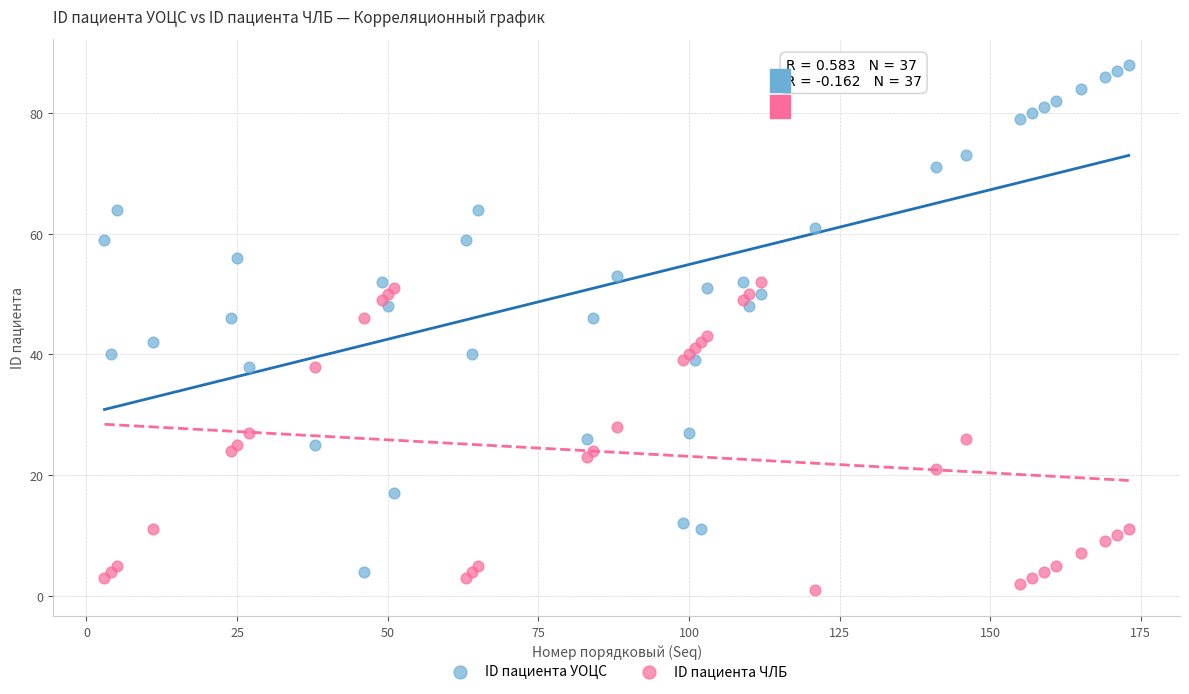

Across all data points, what is the range of Y values (max minus min)?

87